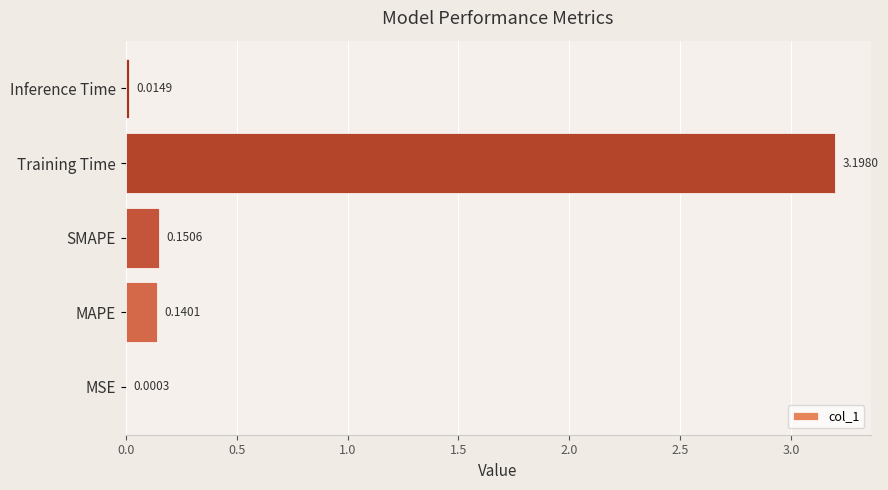

Are the bars grouped side by side (vs. stacked)?

No